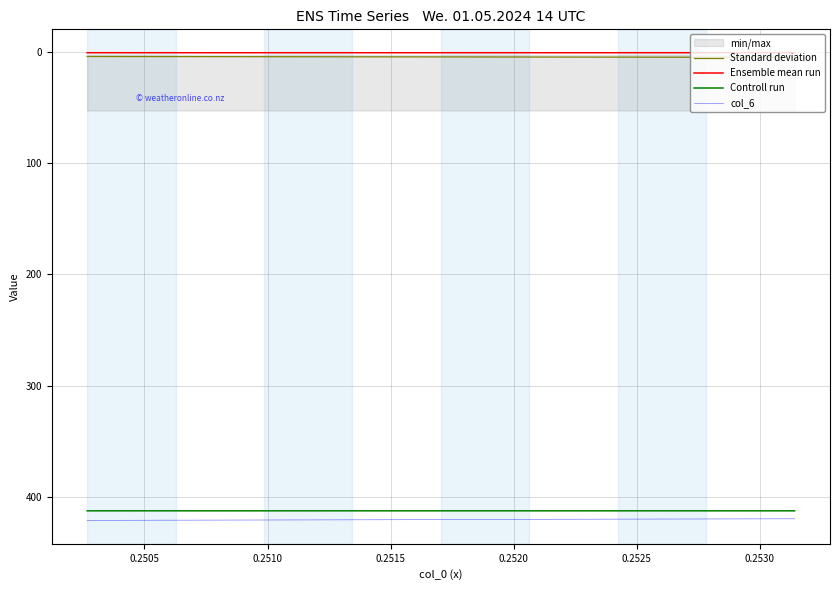

The col_6 series shows 616.8 at 34. True or false?

False